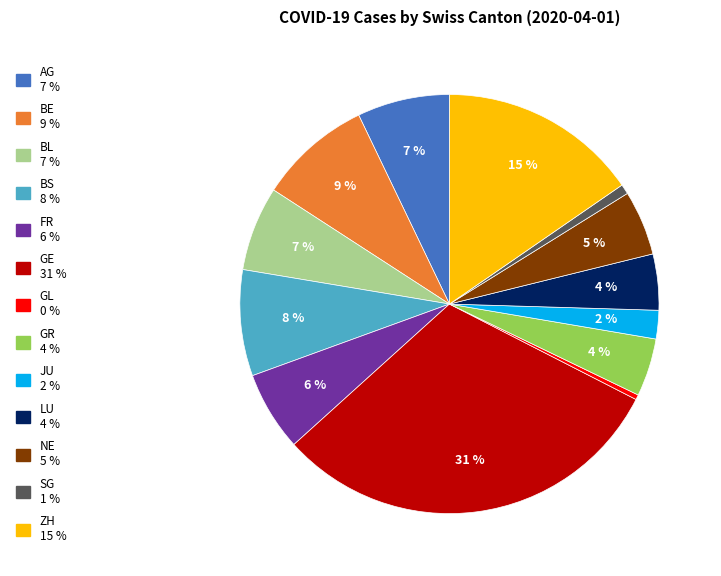

True or false: GL accounts for 0% of the total.

True